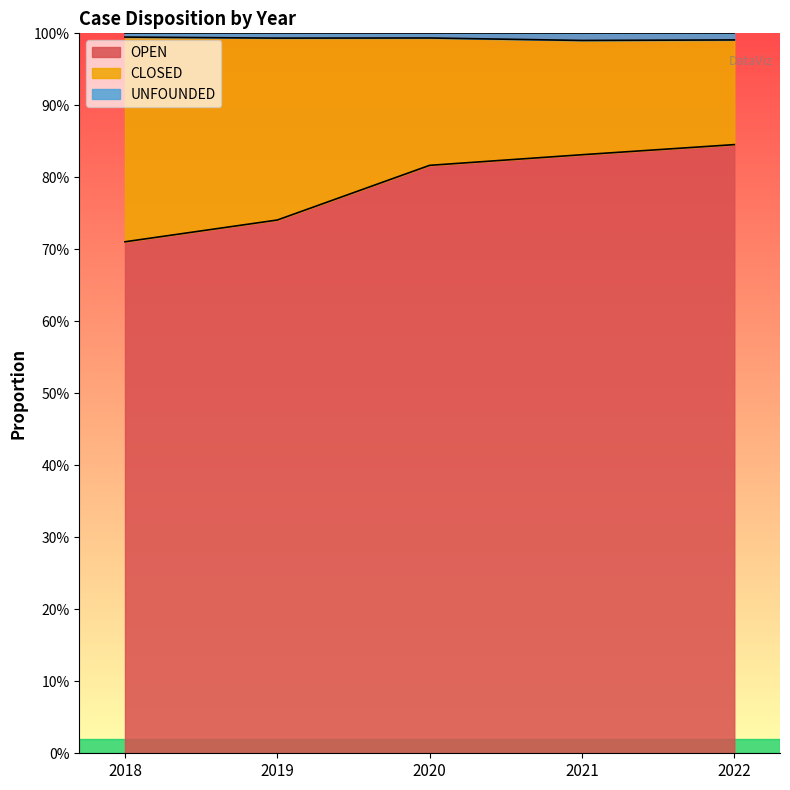

What is the value of the OPEN point at the 2nd from the left?

0.7